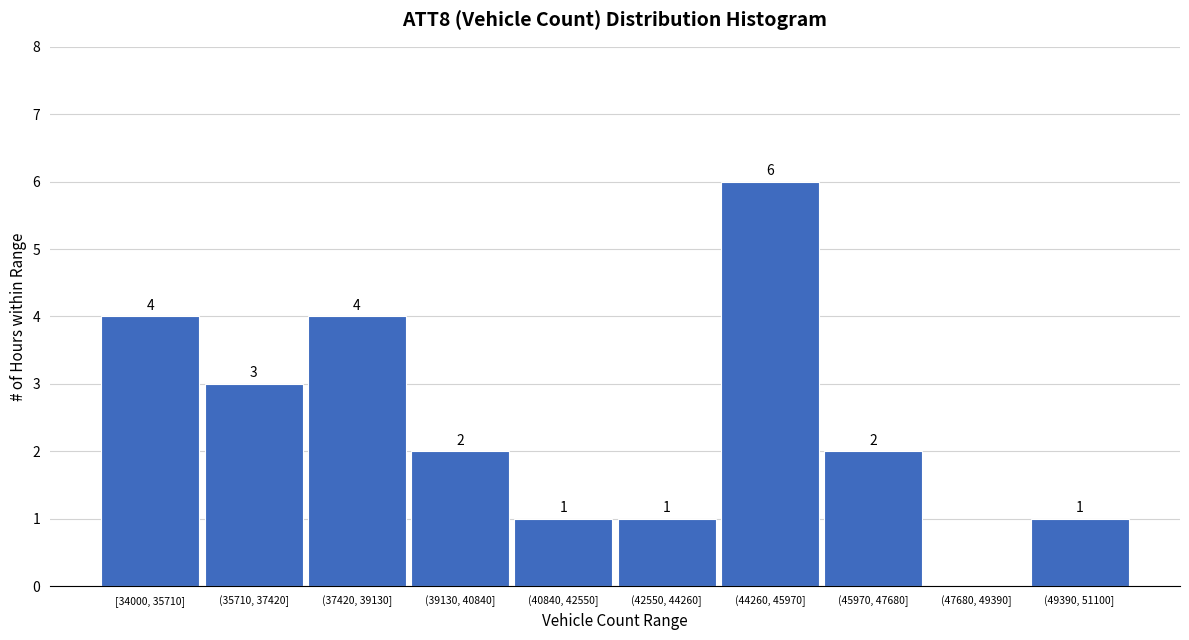

Reading left to right, what are all the values shown in this chart?

[34000, 35710]=4	(35710, 37420]=3	(37420, 39130]=4	(39130, 40840]=2	(40840, 42550]=1	(42550, 44260]=1	(44260, 45970]=6	(45970, 47680]=2	(47680, 49390]=0	(49390, 51100]=1